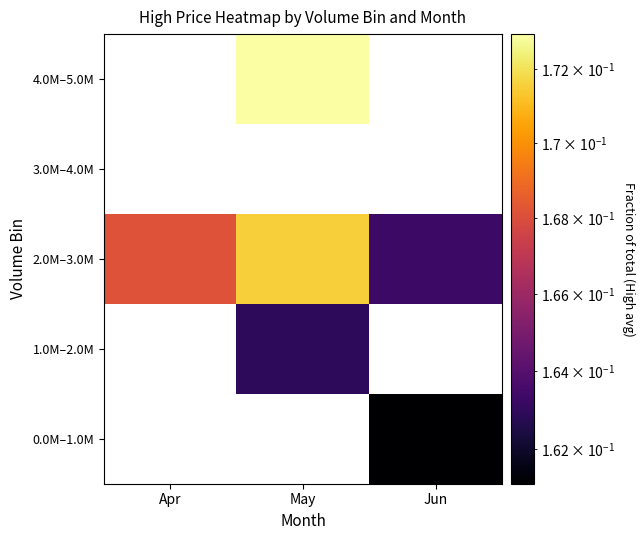

Which series has the largest total across all categories?

2.0M–3.0M